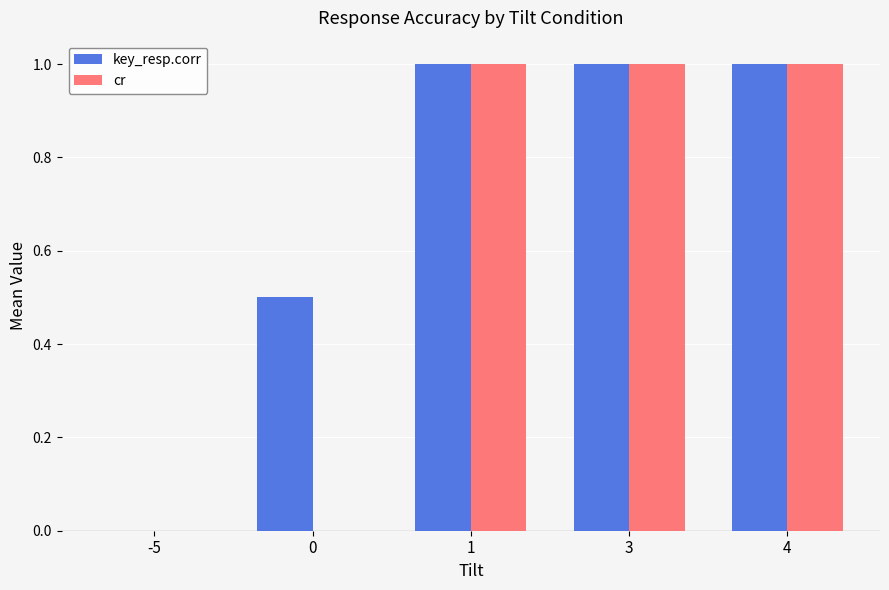

What is the greatest value displayed?

1.0